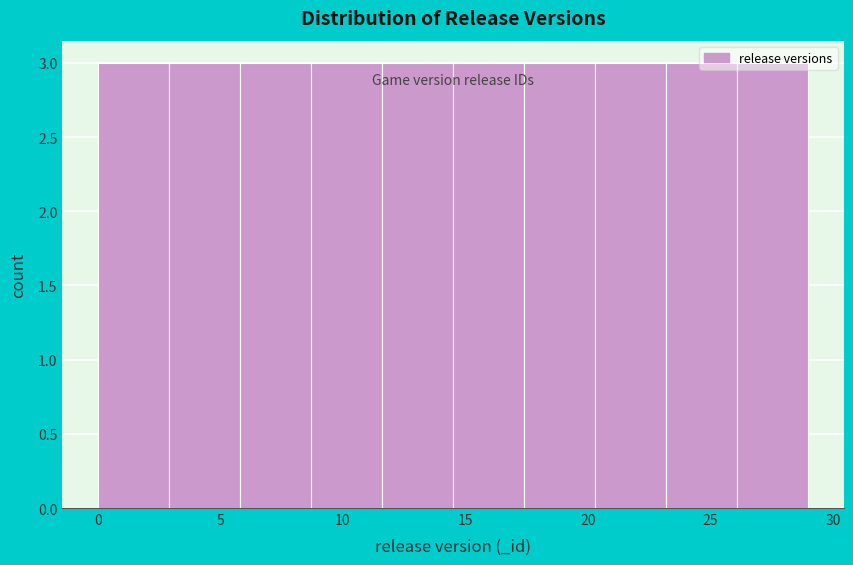

Reading left to right, list every bar in this chart as the range it spans on the x-axis followed by its height. Neither the bar edges nor the heights are printed on the chart, so give them approximately, as read against the axes.

0.0 to 2.9: 3
2.9 to 5.8: 3
5.8 to 8.7: 3
8.7 to 11.6: 3
11.6 to 14.5: 3
14.5 to 17.4: 3
17.4 to 20.3: 3
20.3 to 23.2: 3
23.2 to 26.1: 3
26.1 to 29.0: 3